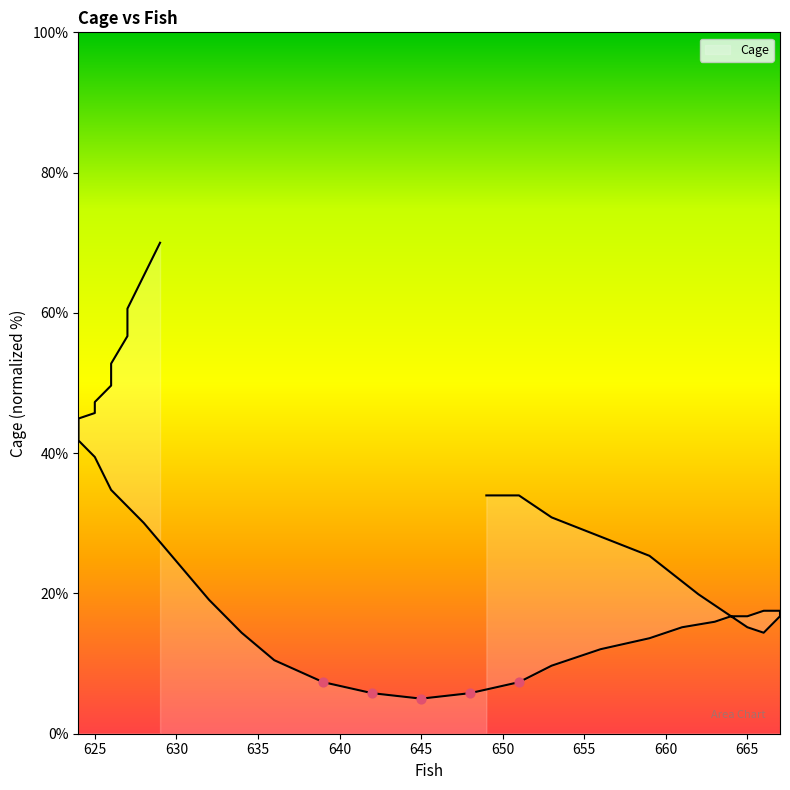

Approximately how many times larger is the value at 666 compared to 626?

0.4